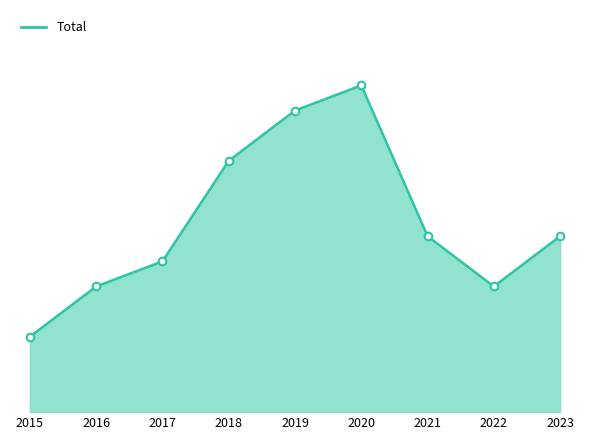

Between 2015 and 2016, which is larger?

2016